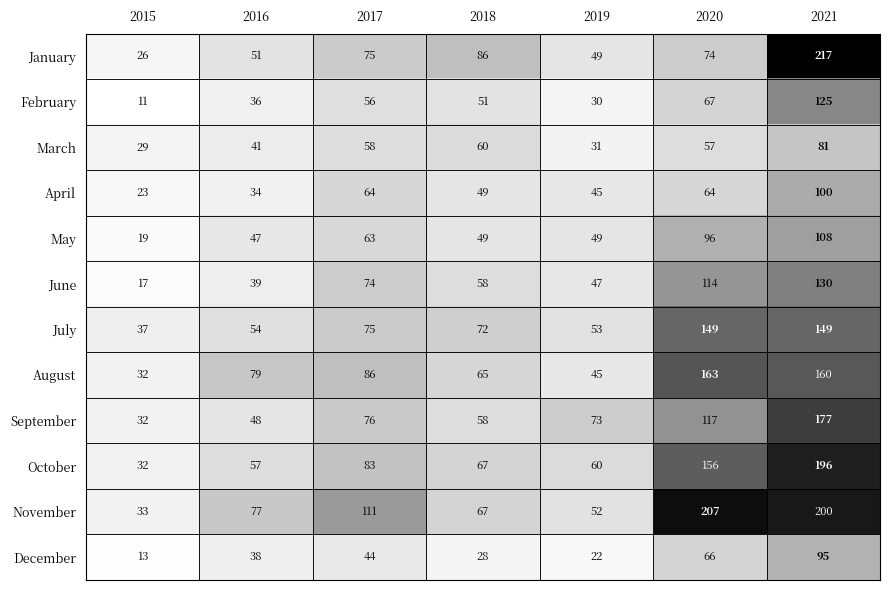

Rank the series at 2020 from lowest to highest value.

March, April, December, February, January, May, June, September, July, October, August, November